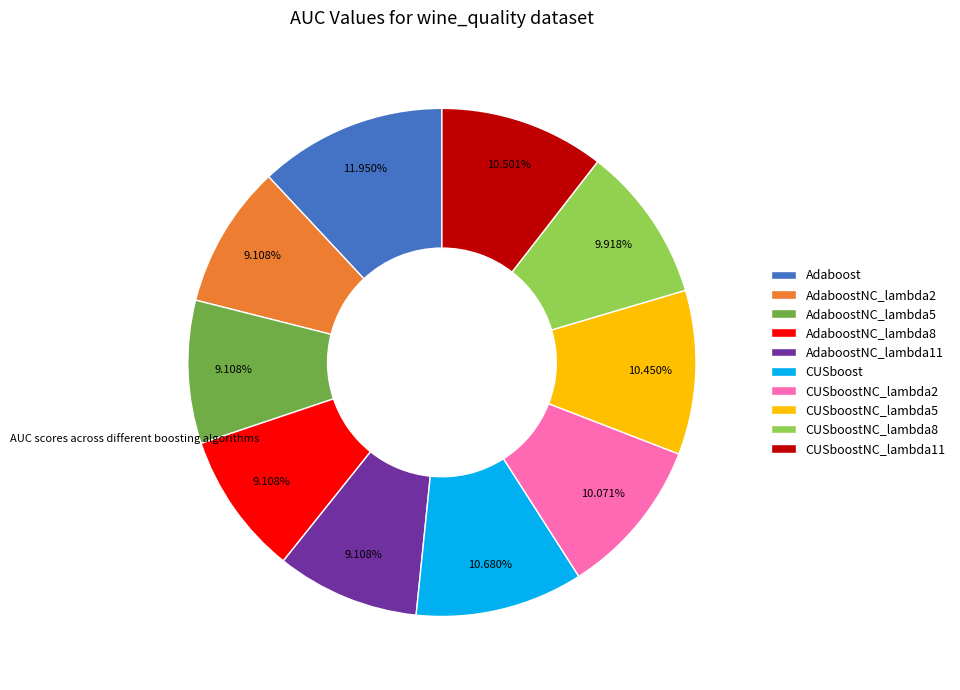

Count the number of slices in the pie.

10